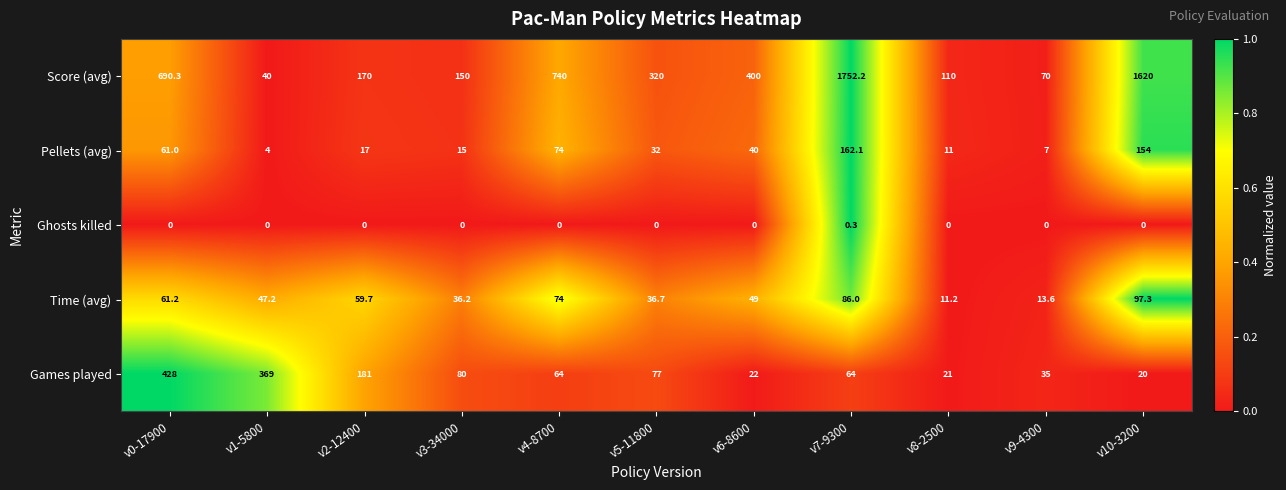

Which series has the largest total across all categories?

Score (avg)